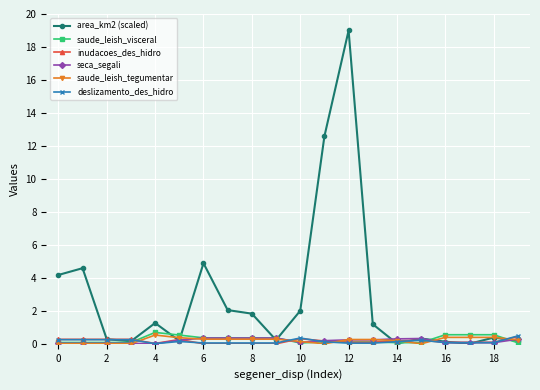

Which series has the largest range (max minus min)?

area_km2 (scaled)